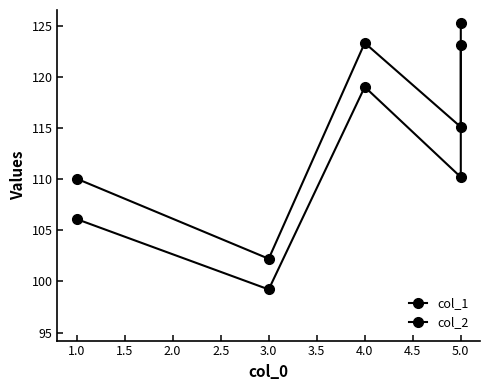

What is the difference between the highest and lowest values at 5.0?

4.9